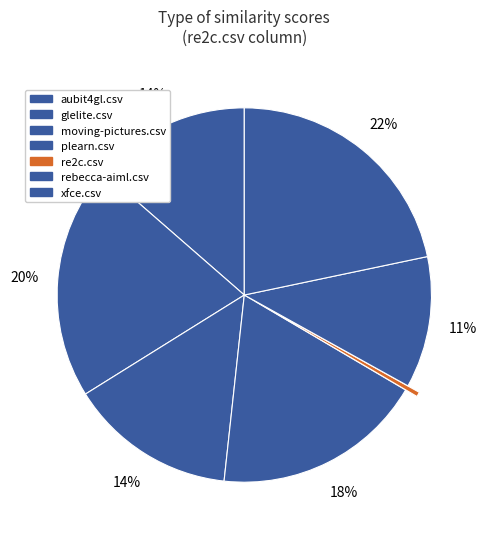

Which category has the smallest portion of the pie?

re2c.csv